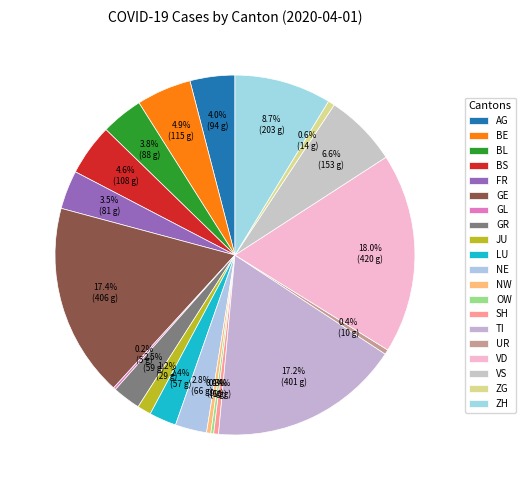

True or false: UR accounts for 0% of the total.

True